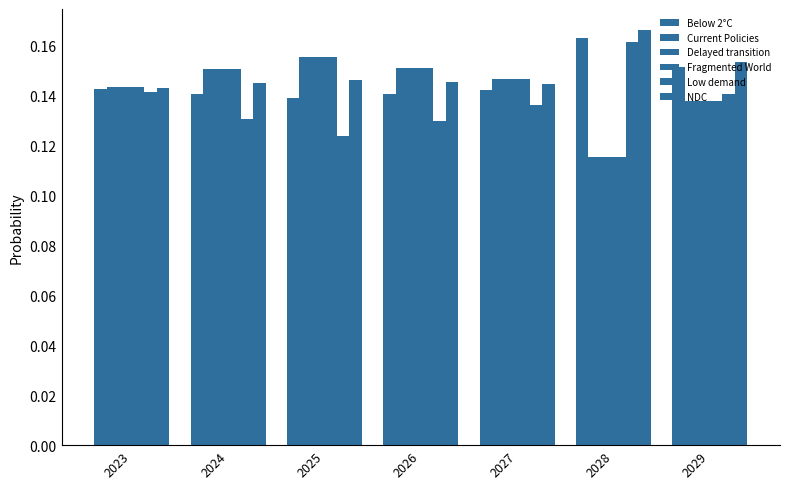

What is the sum of the Below 2°C values at 2027 and 2024?

0.3